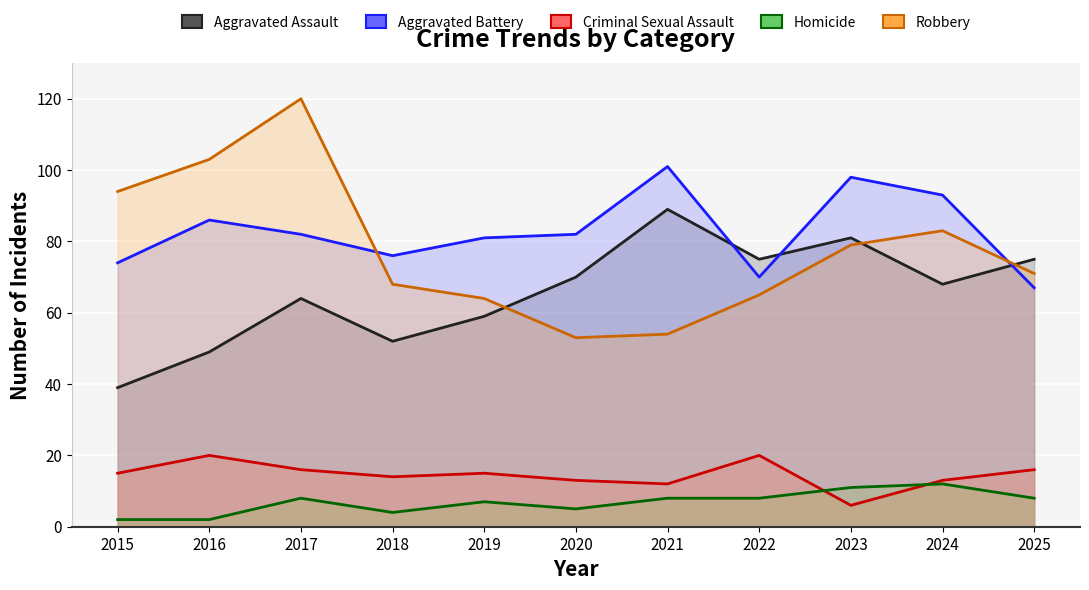

Is it true that Criminal Sexual Assault equals 20 at 2022?

True